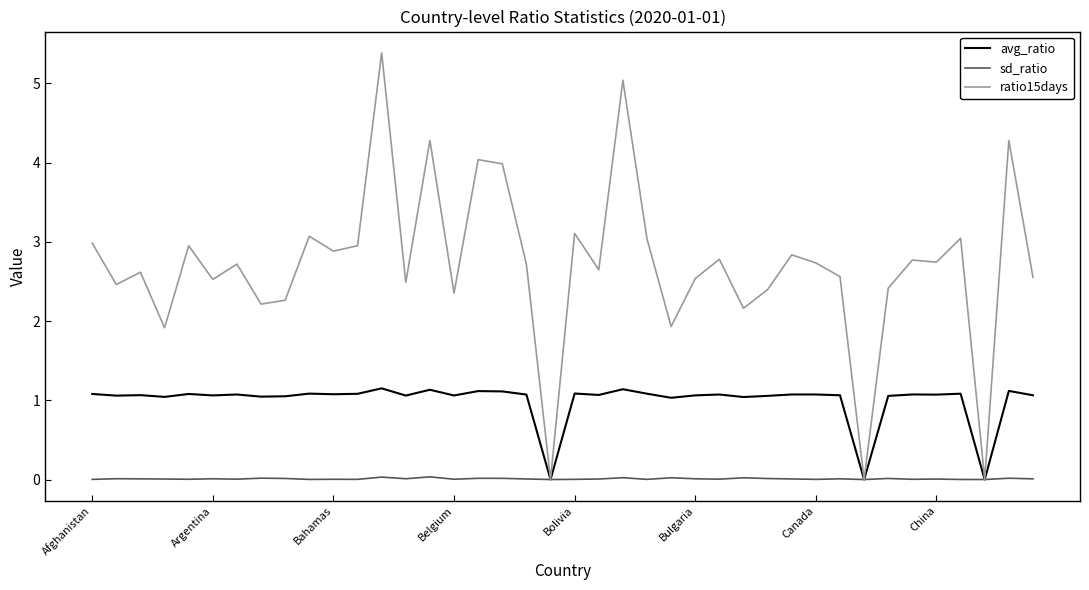

Which series has the largest range (max minus min)?

ratio15days